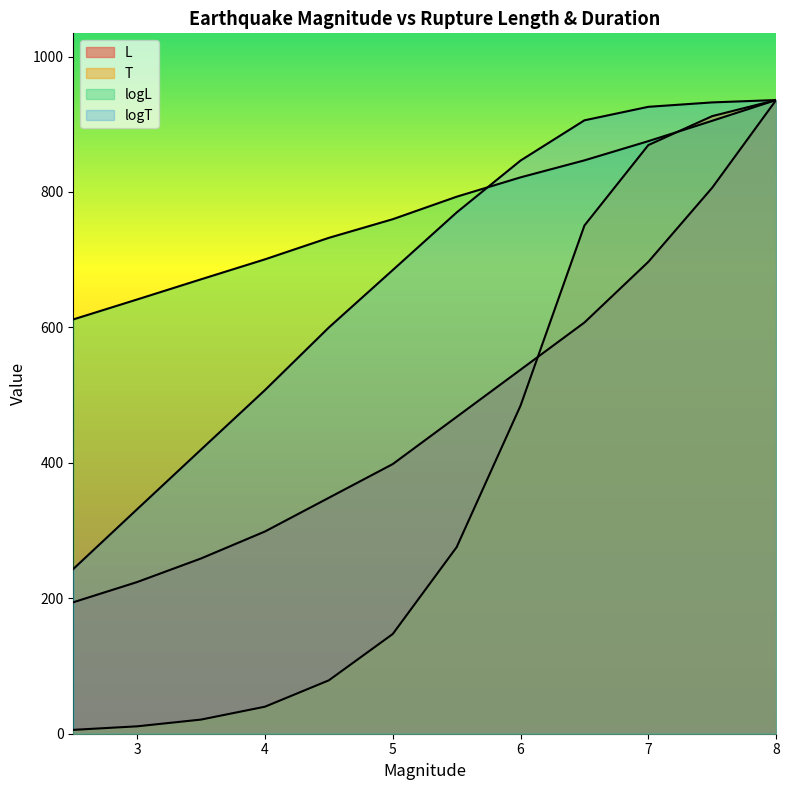

What position from the left is 3.0?

2